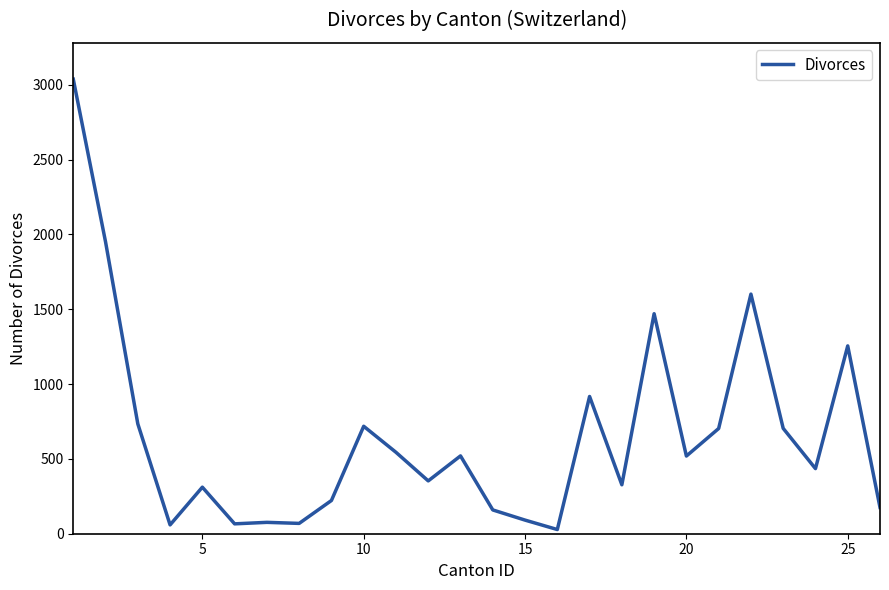

What is the maximum value shown in the chart?

3037